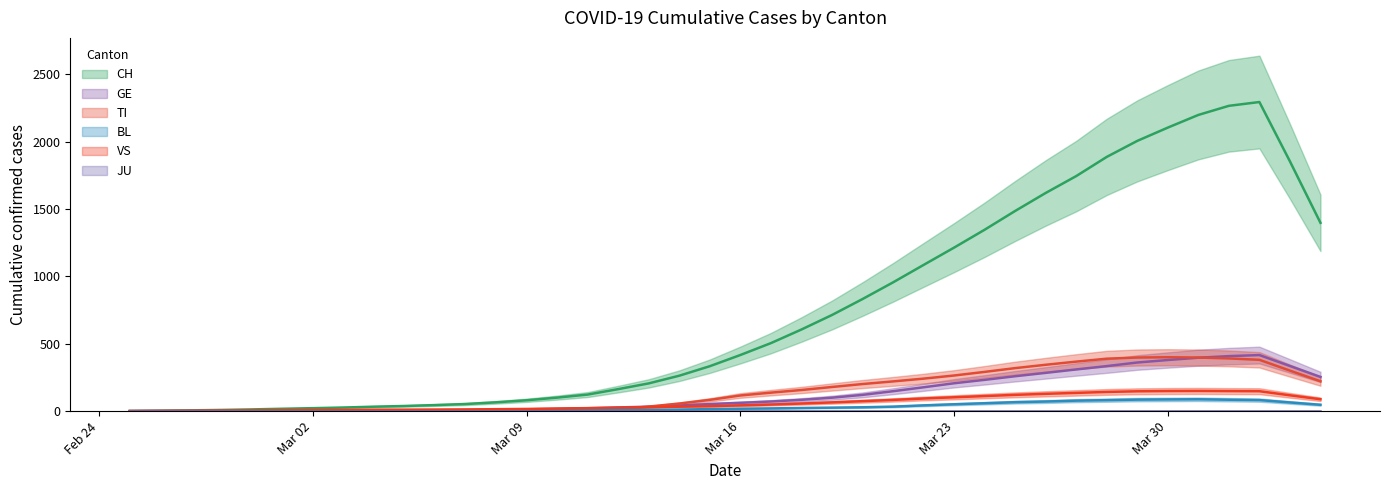

Which series has the widest spread of values?

CH (trend)